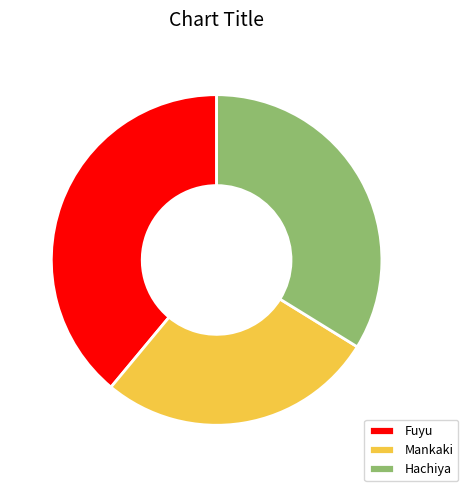

Rank the categories by value from highest to lowest.

Fuyu, Hachiya, Mankaki